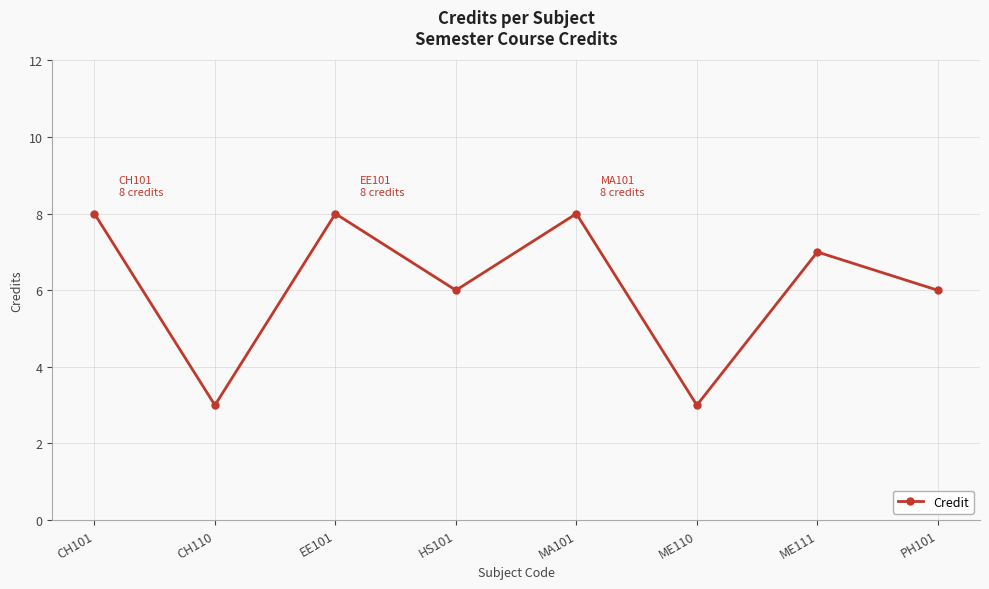

What is the value of the 1st point from the left?

8